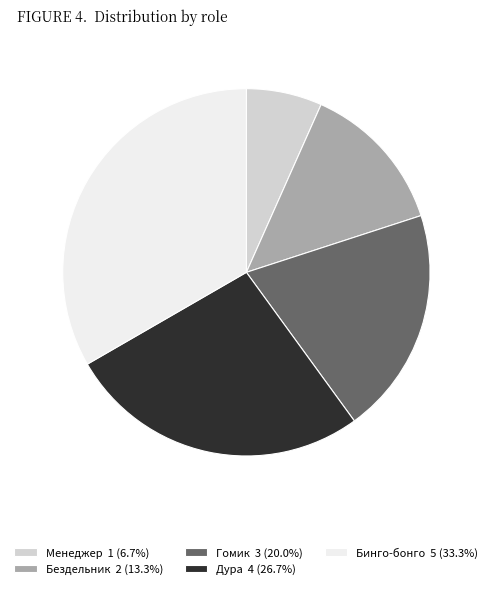

Count the number of slices in the pie.

5